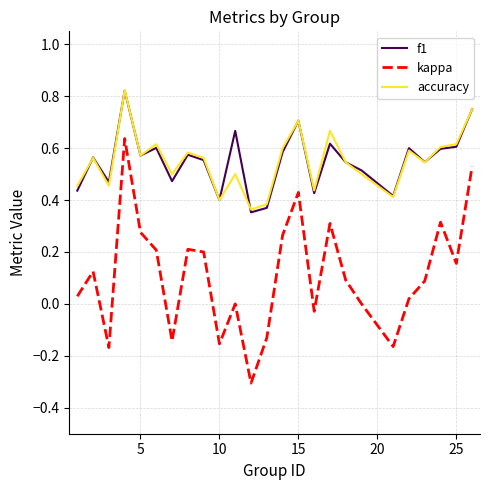

What are all the series names shown in the legend?

f1, kappa, accuracy